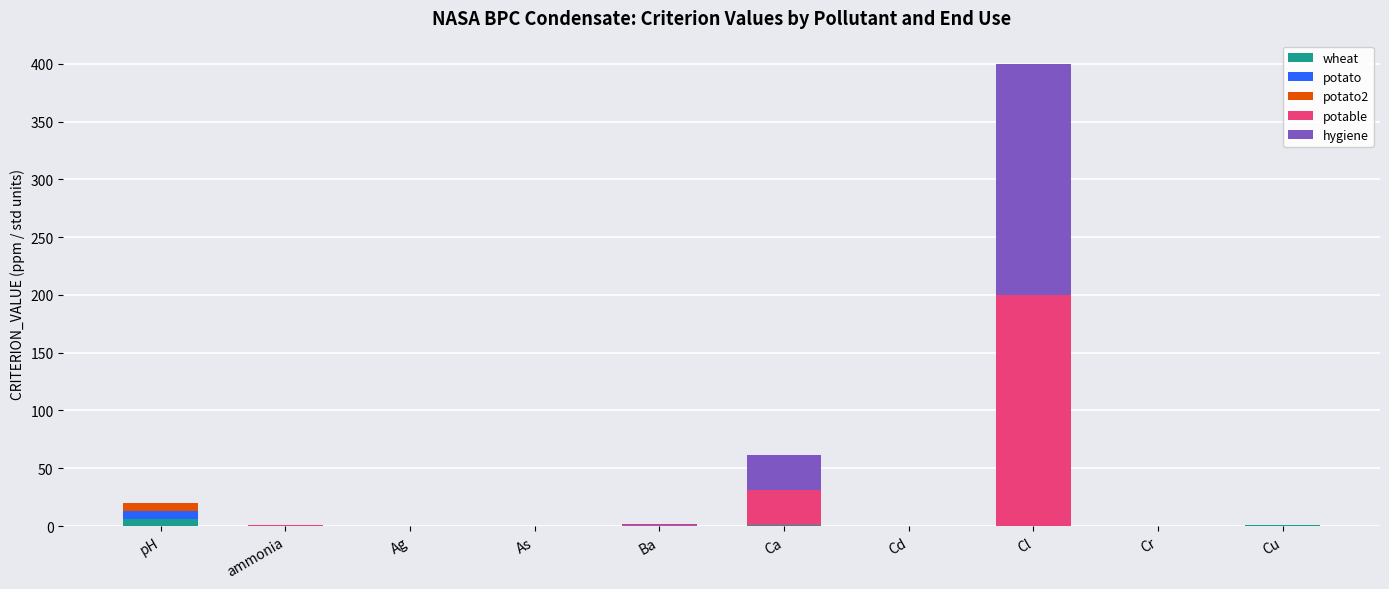

At which category is the sum across all series the highest?

Cl